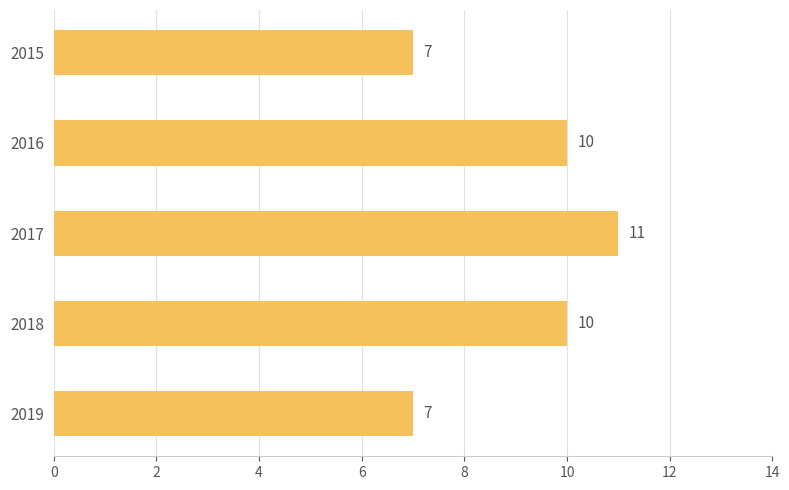

Is it true that the value at 2018 is 4?

False